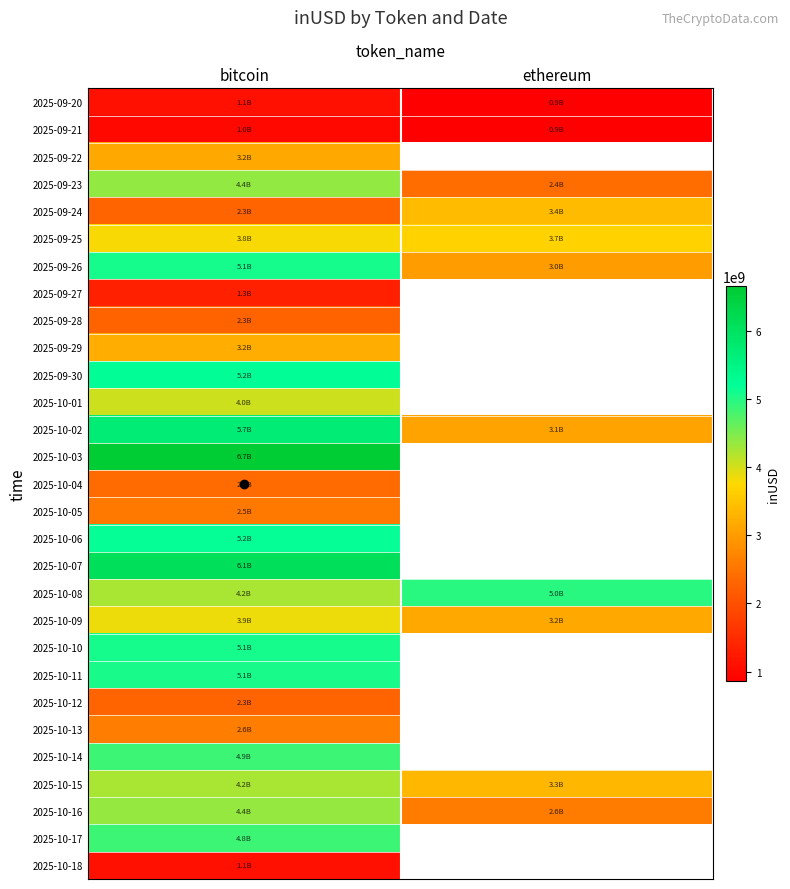

What is the spread (max minus min) of values at bitcoin?

5662387369.3